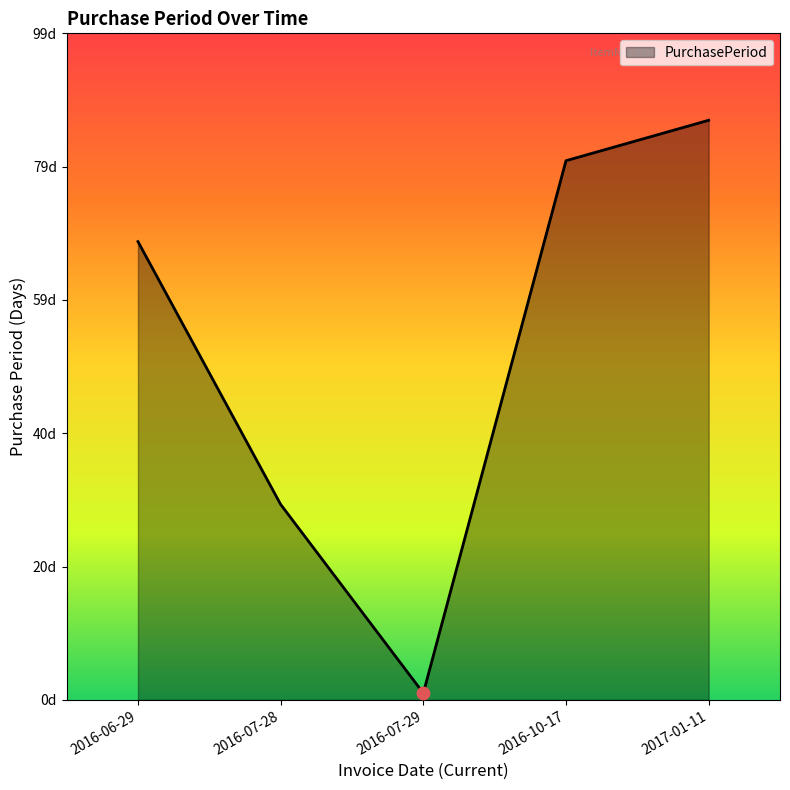

Which has a higher value, 2016-07-28 or 2017-01-11?

2017-01-11